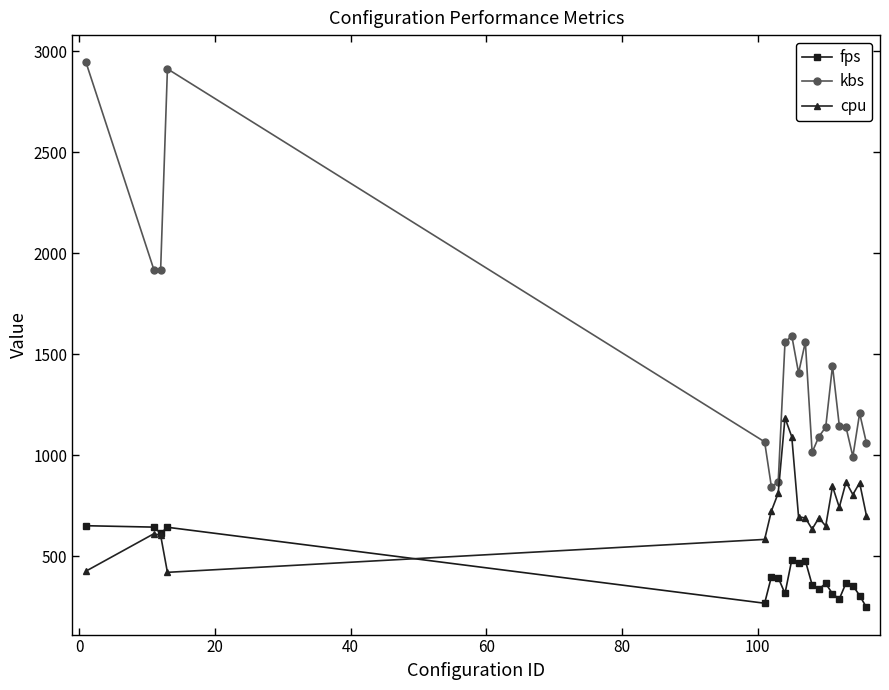

Which series has the largest range (max minus min)?

kbs